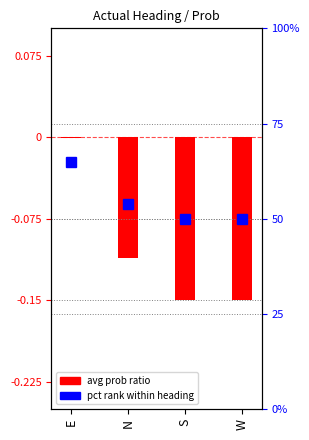

Reading left to right, what are all the values shown in this chart?

E=-0.0	N=-0.1	S=-0.2	W=-0.2